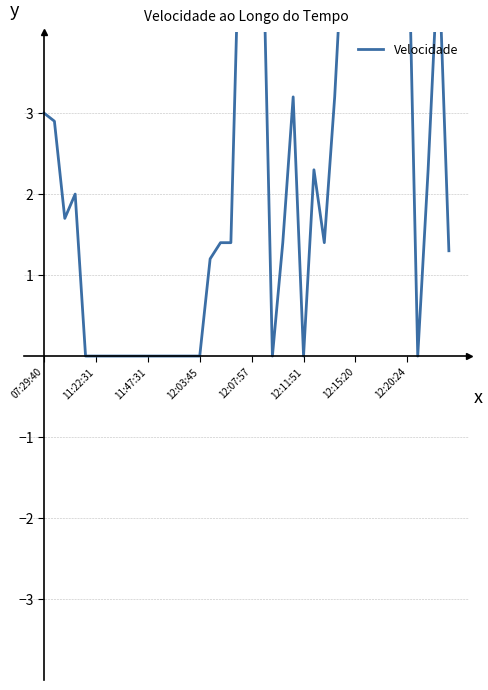

What is the change in value from 12:07:57 to 23?

+1.4